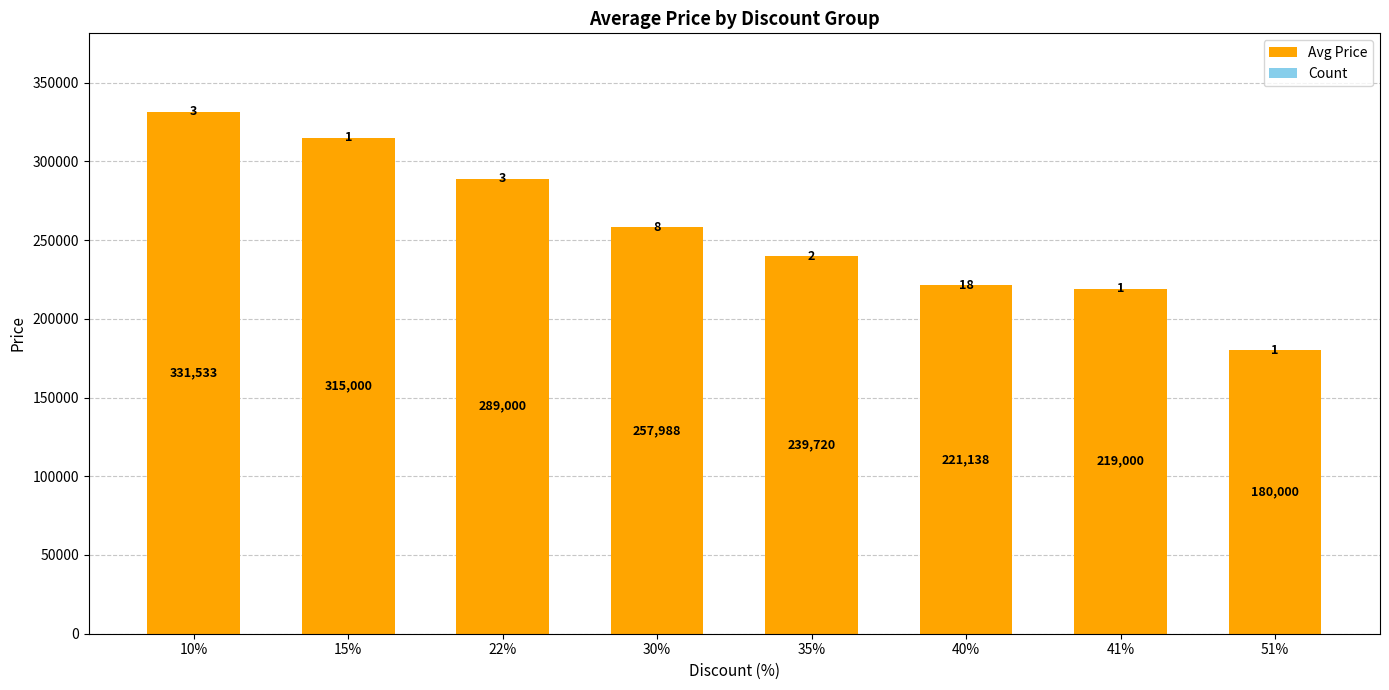

What is the total value across all series at 41%?

219001